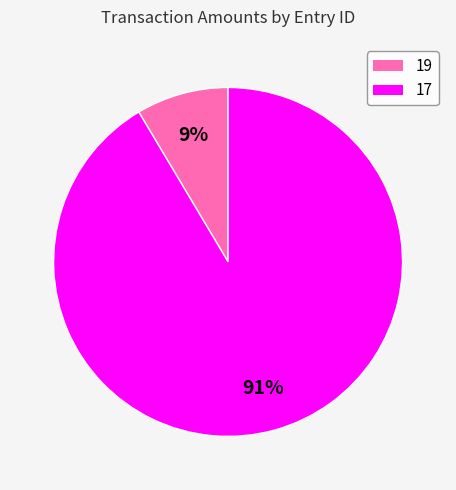

What is the ratio of the value at 19 to the value at 17?

0.1